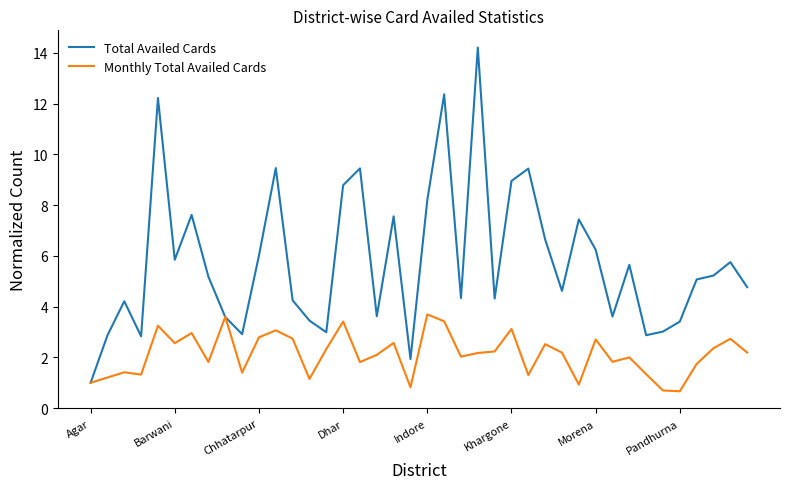

Which series has the largest range (max minus min)?

Total Availed Cards